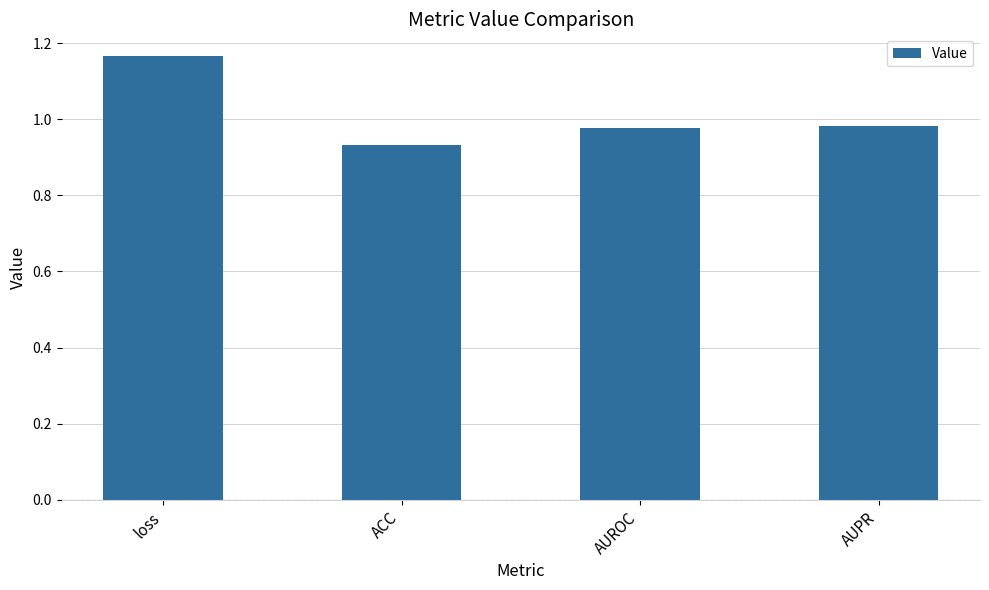

How many data points does each series have?

4